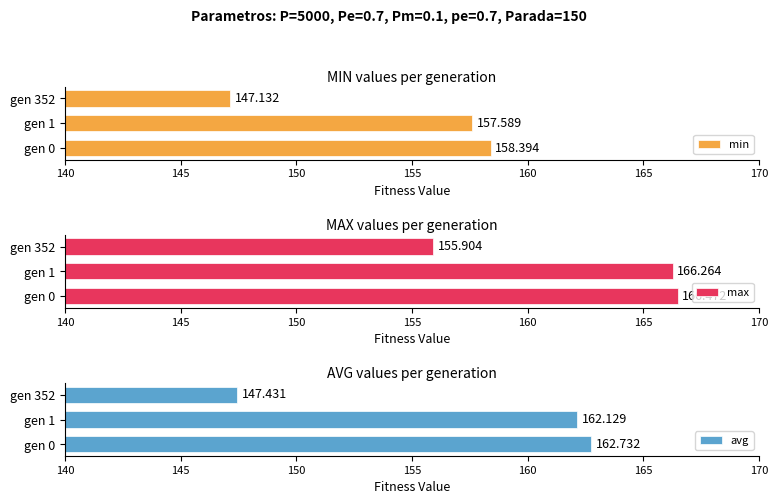

Count the number of data series in this chart.

3